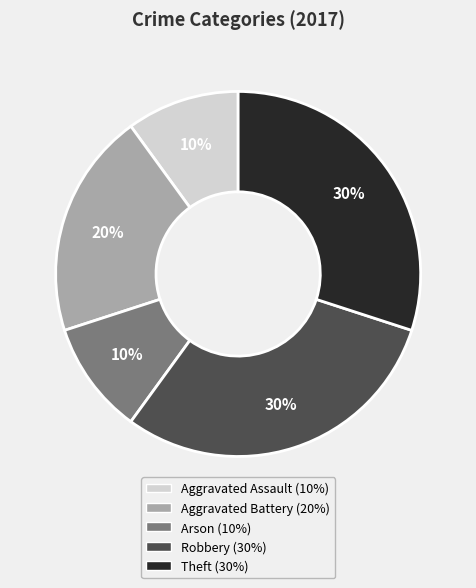

What is the ratio of the value at Aggravated Battery to the value at Arson?

2.0